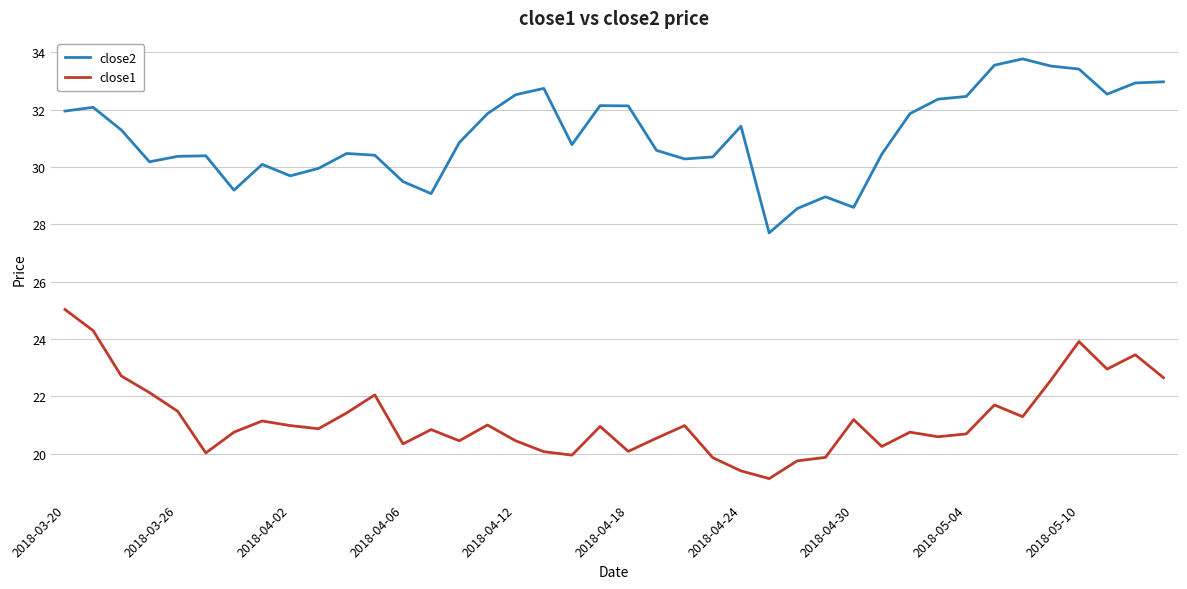

What is the maximum value for close1?

25.0